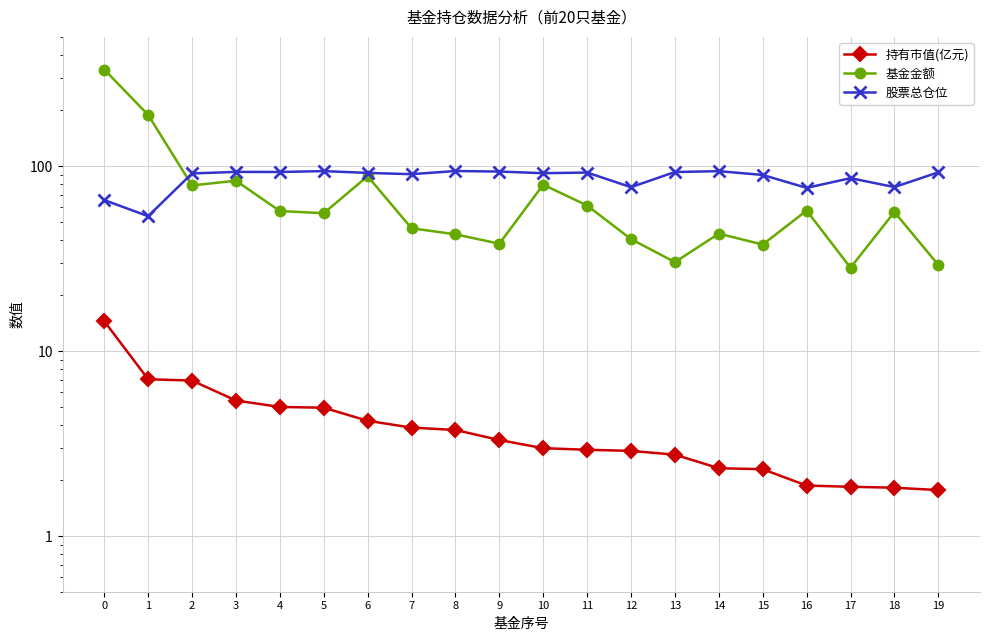

The value of 股票总仓位 at 8 is 124.3. True or false?

False